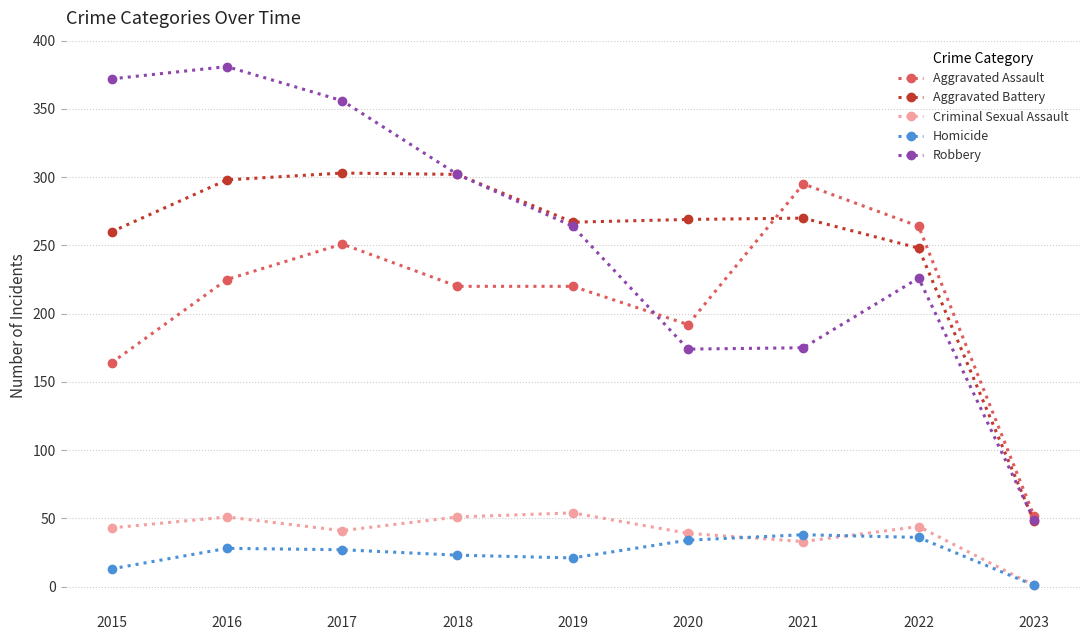

How many data points does each series have?

9